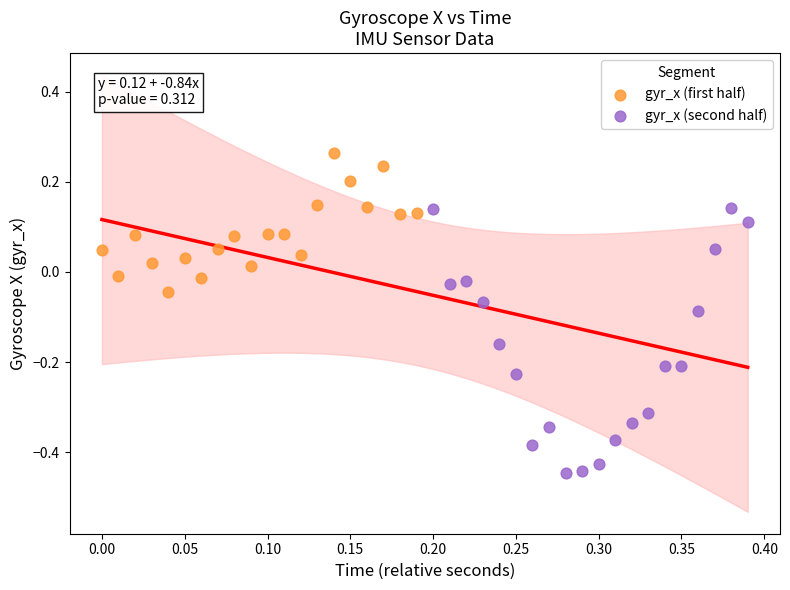

Which series has the largest Y range (max minus min)?

gyr_x (second half)